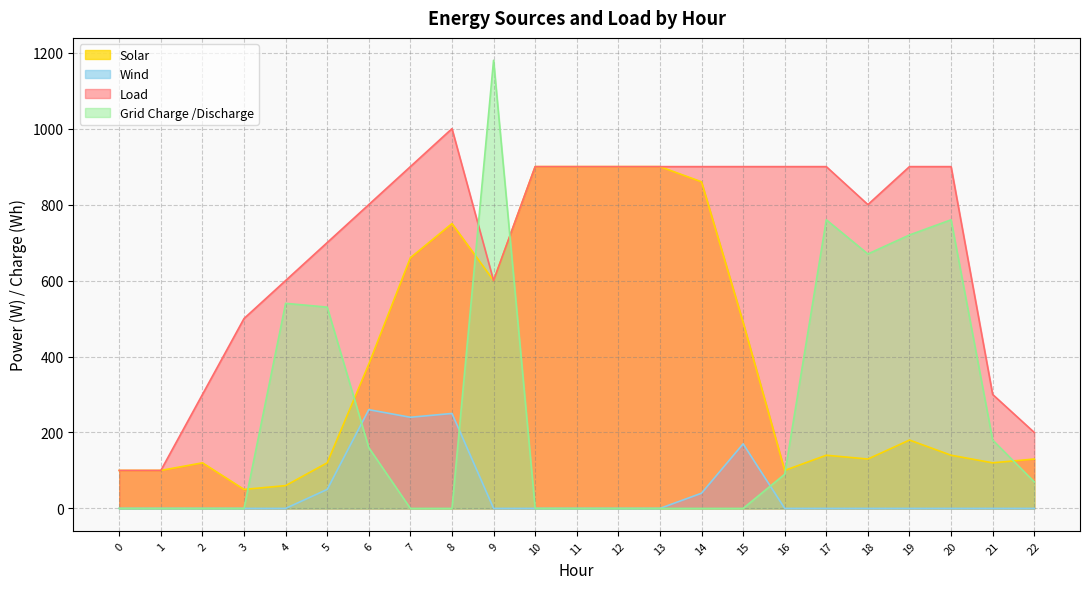

The Solar series shows 13 at 3. True or false?

False